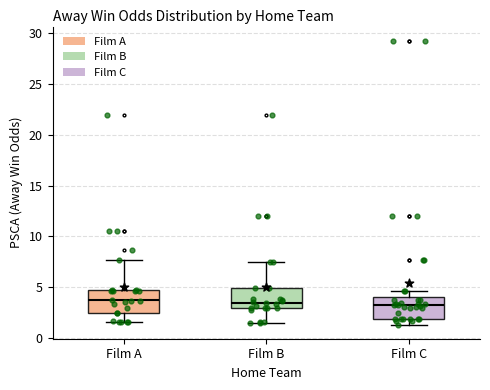

Reading left to right, transcribe this box plot: for each box, give where its median line is, the range the box spans, and where its two whiskers end, as read against the y-axis. The values are not printed on the chart, so give them approximately, as read against the axis.

Film A: median 3.5, box 2.5 to 4.5, whiskers 1.5 to 7.5
Film B: median 3.5, box 3.0 to 5.0, whiskers 1.5 to 7.5
Film C: median 3.0, box 2.0 to 4.0, whiskers 1.5 to 4.5